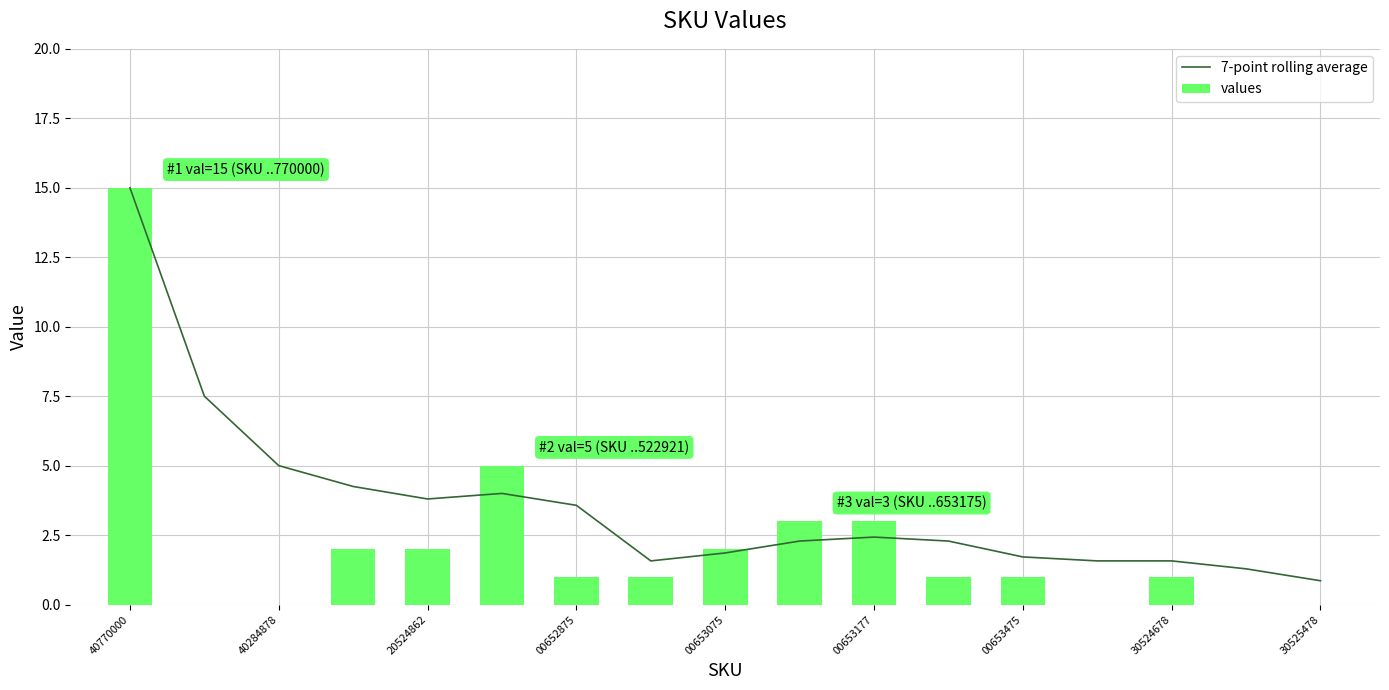

What is the maximum value for values?

15